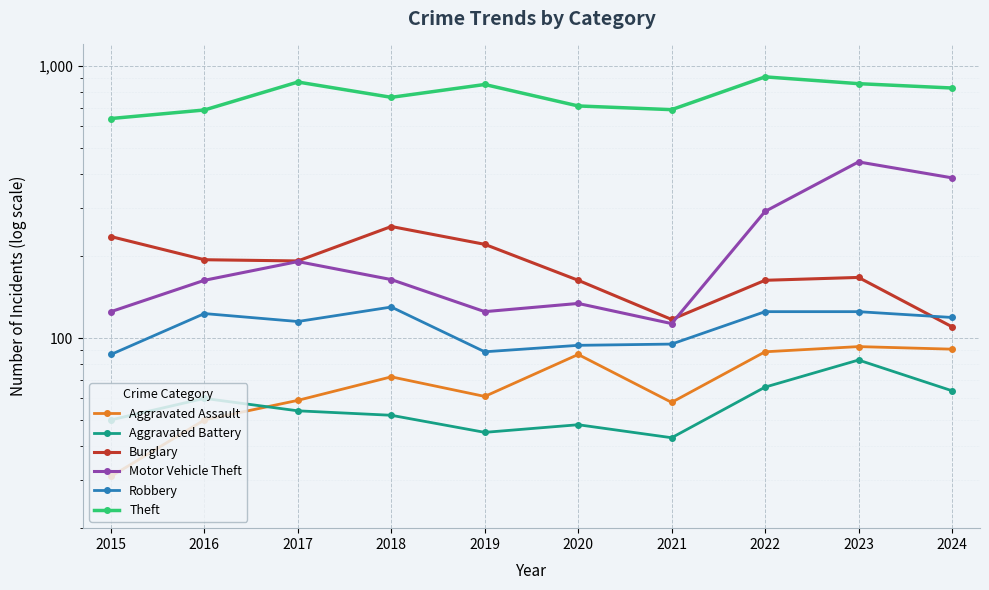

At how many categories does at least one series exceed 677?

9